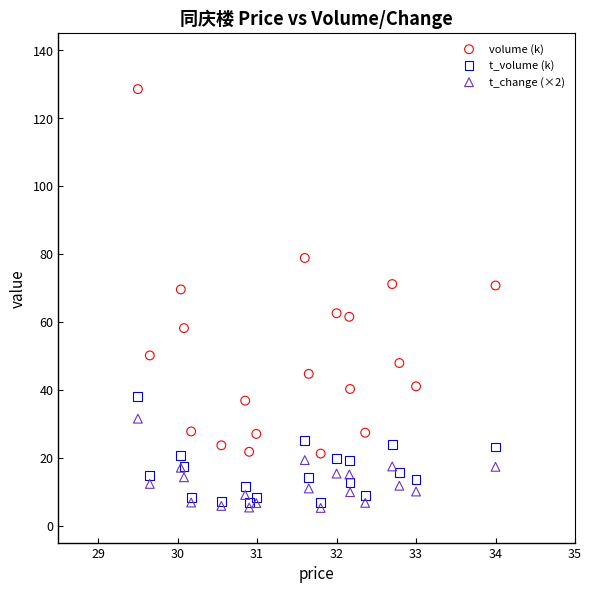

Which series reaches the maximum Y coordinate?

volume (k)